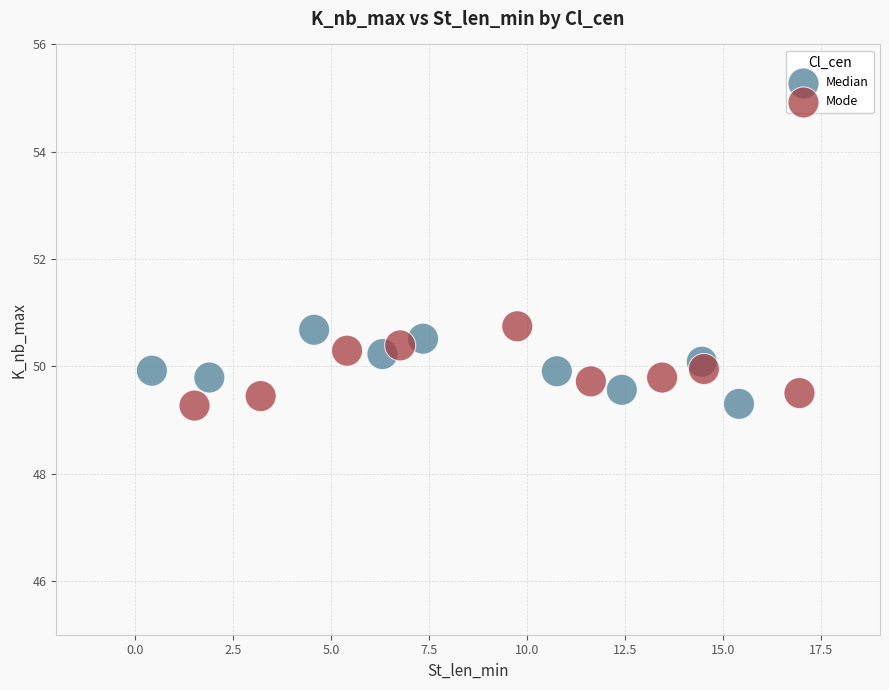

What are all the series names shown in the legend?

Median, Mode